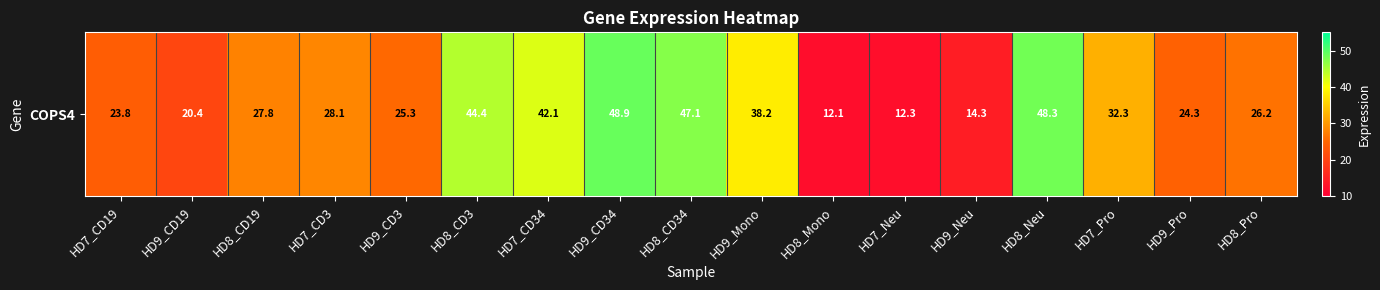

What is the sum of the values at HD9_Mono and HD8_Neu?

86.5